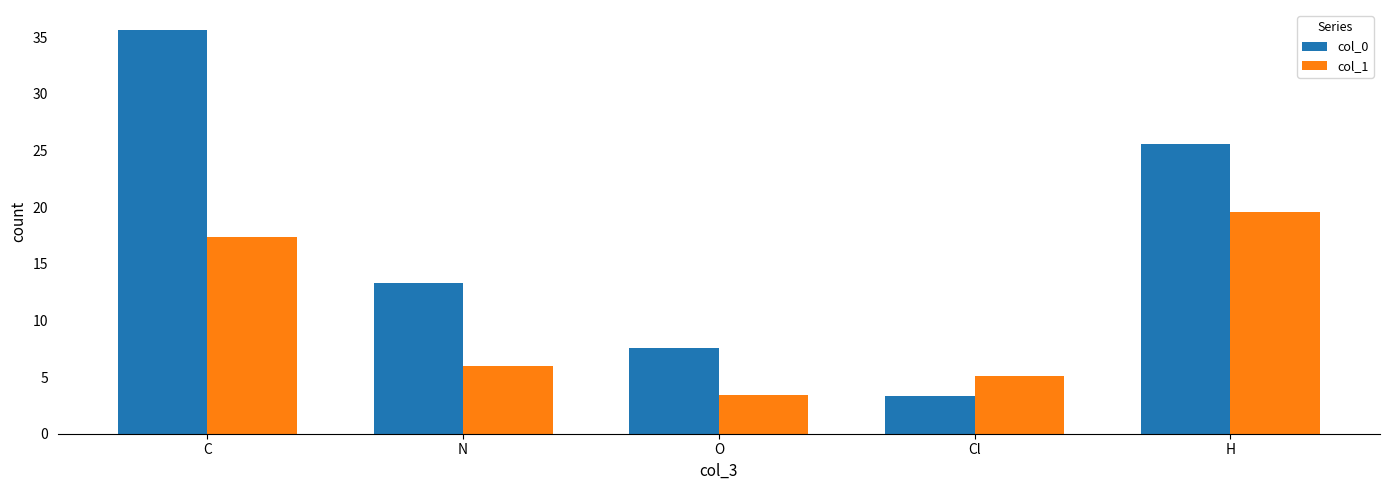

At which label does col_0 first exceed 13?

C